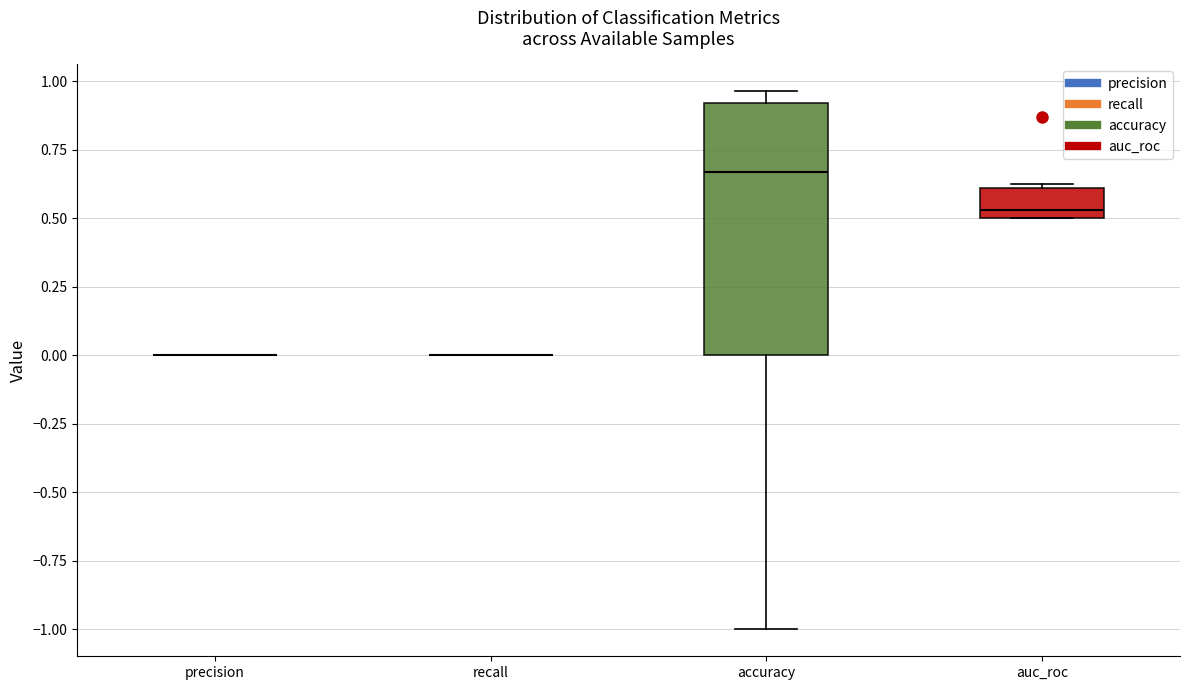

Reading left to right, read every box against the y-axis: the position of its median line, the range the box covers, and the ends of its whiskers. The values are not printed on the chart, so give them approximately, as read against the axis.

precision: box collapsed to a line at 0.00, whiskers 0.00 to 0.00
recall: box collapsed to a line at 0.00, whiskers 0.00 to 0.00
accuracy: median 0.65, box 0.00 to 0.90, whiskers -1.00 to 0.95
auc_roc: median 0.55, box 0.50 to 0.60, whiskers 0.50 to 0.60